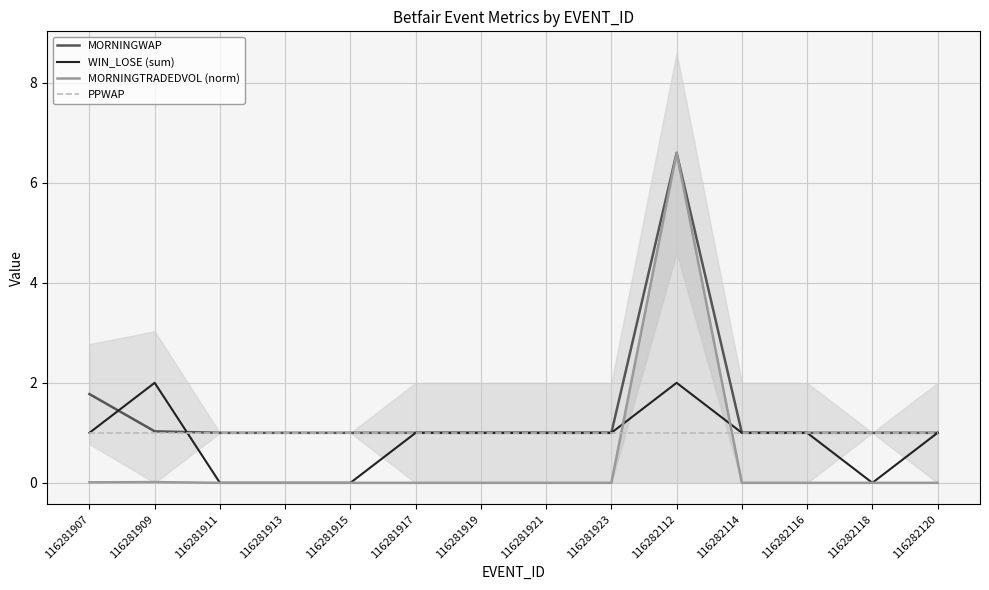

How many intersections are there between MORNINGTRADEDVOL (norm) and PPWAP?

2